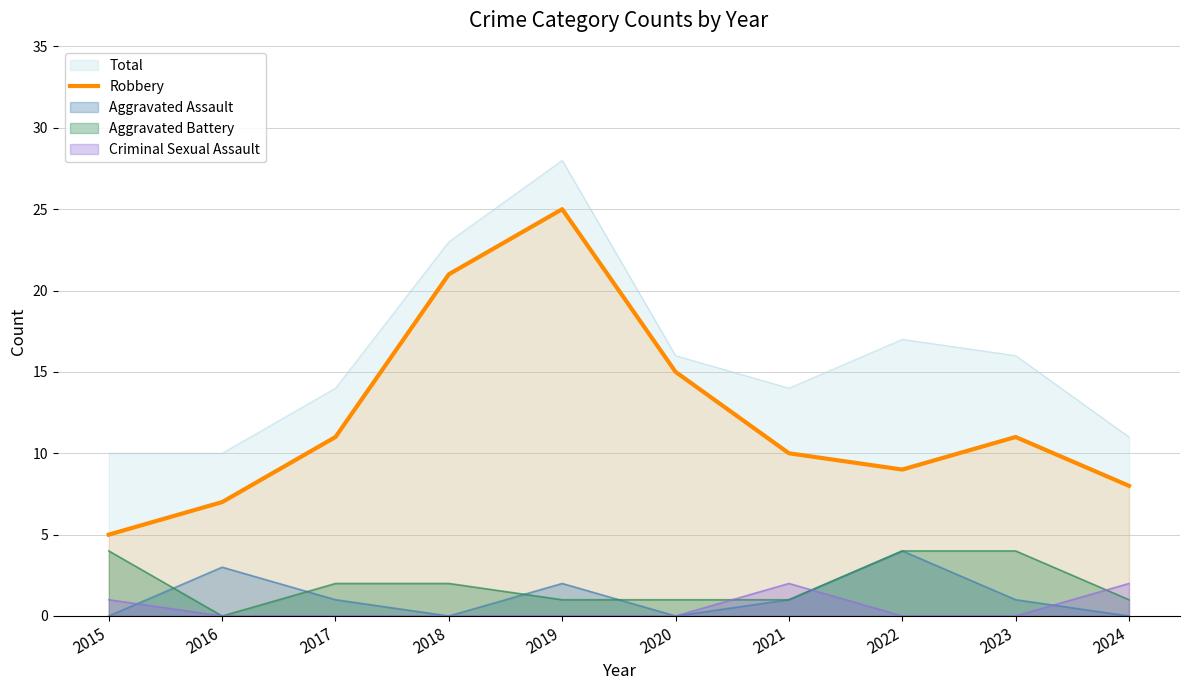

List the labels in order of value, smallest first.

2015, 2016, 2024, 2022, 2021, 2017, 2023, 2020, 2018, 2019